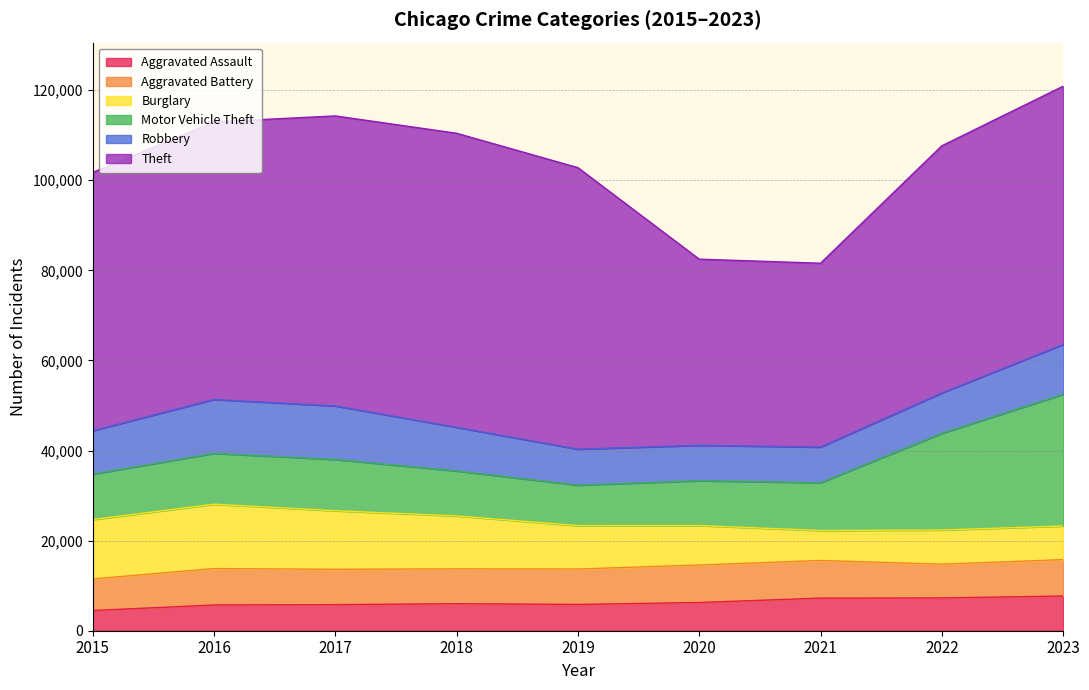

Reading right to left, what are all the values shown in this chart?

Aggravated Assault: 2023=7707	2022=7280	2021=7242	2020=6264	2019=5841	2018=6001	2017=5793	2016=5712	2015=4480
Aggravated Battery: 2023=8078	2022=7488	2021=8348	2020=8319	2019=7858	2018=7735	2017=7845	2016=8086	2015=7019
Burglary: 2023=7471	2022=7592	2021=6662	2020=8758	2019=9638	2018=11747	2017=13001	2016=14289	2015=13184
Motor Vehicle Theft: 2023=29228	2022=21456	2021=10602	2020=9959	2019=8977	2018=9984	2017=11380	2016=11285	2015=10068
Robbery: 2023=11059	2022=8962	2021=7918	2020=7855	2019=7995	2018=9681	2017=11880	2016=11960	2015=9638
Theft: 2023=57339	2022=54872	2021=40809	2020=41332	2019=62494	2018=65288	2017=64386	2016=61623	2015=57350